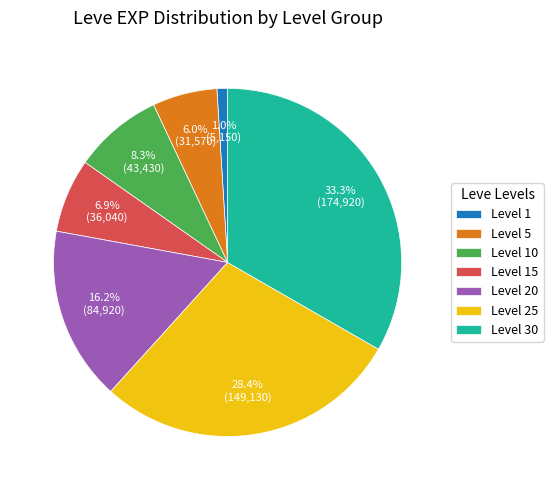

What is the ratio of the value at Level 20 to the value at Level 10?

2.0